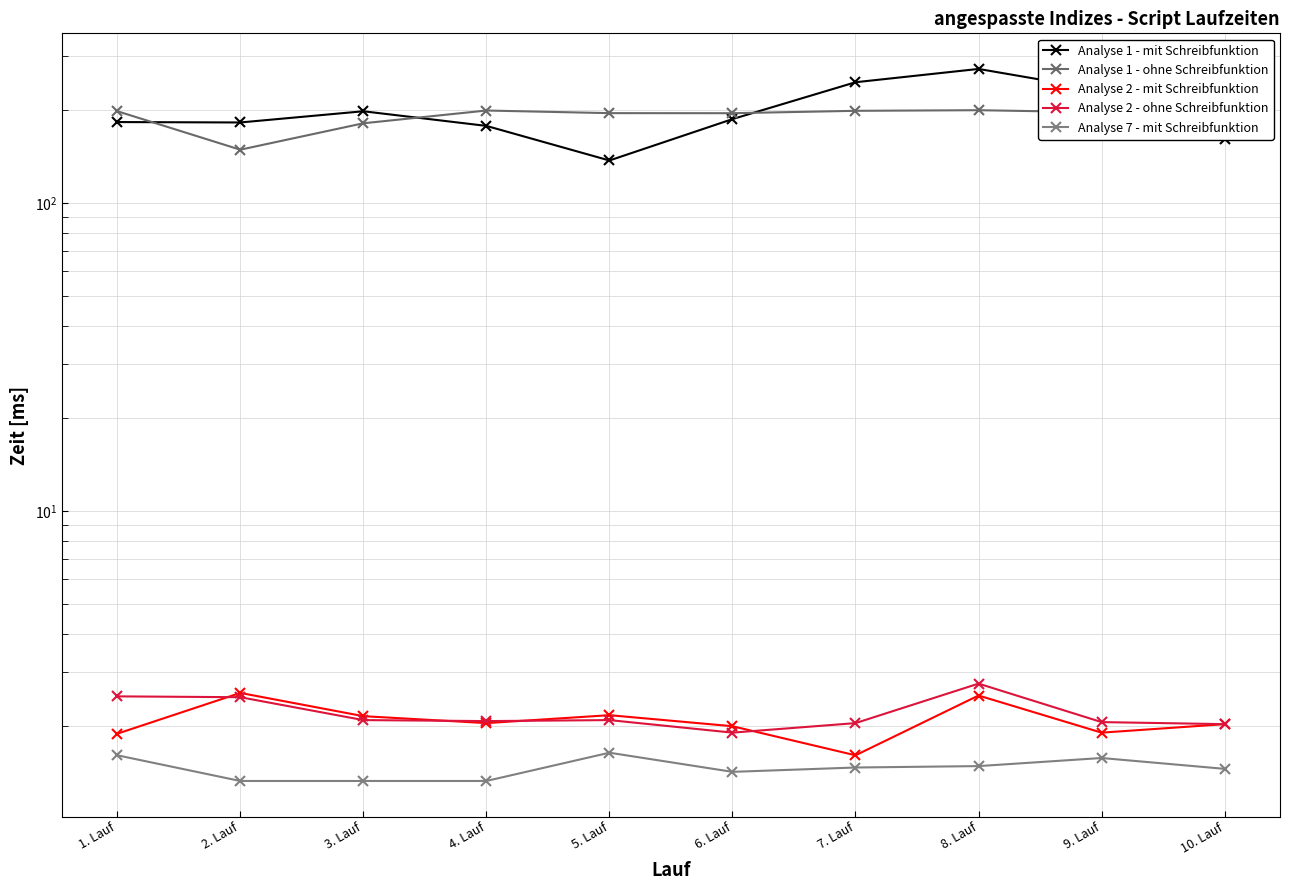

How many Analyse 7 - mit Schreibfunktion values are between 1 and 2?

10